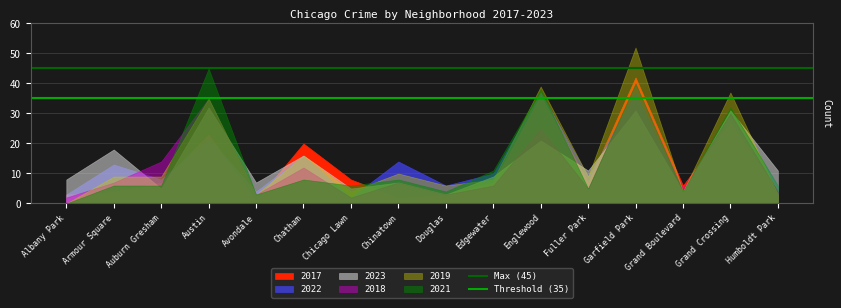

Which series has the largest total across all categories?

Max (45)